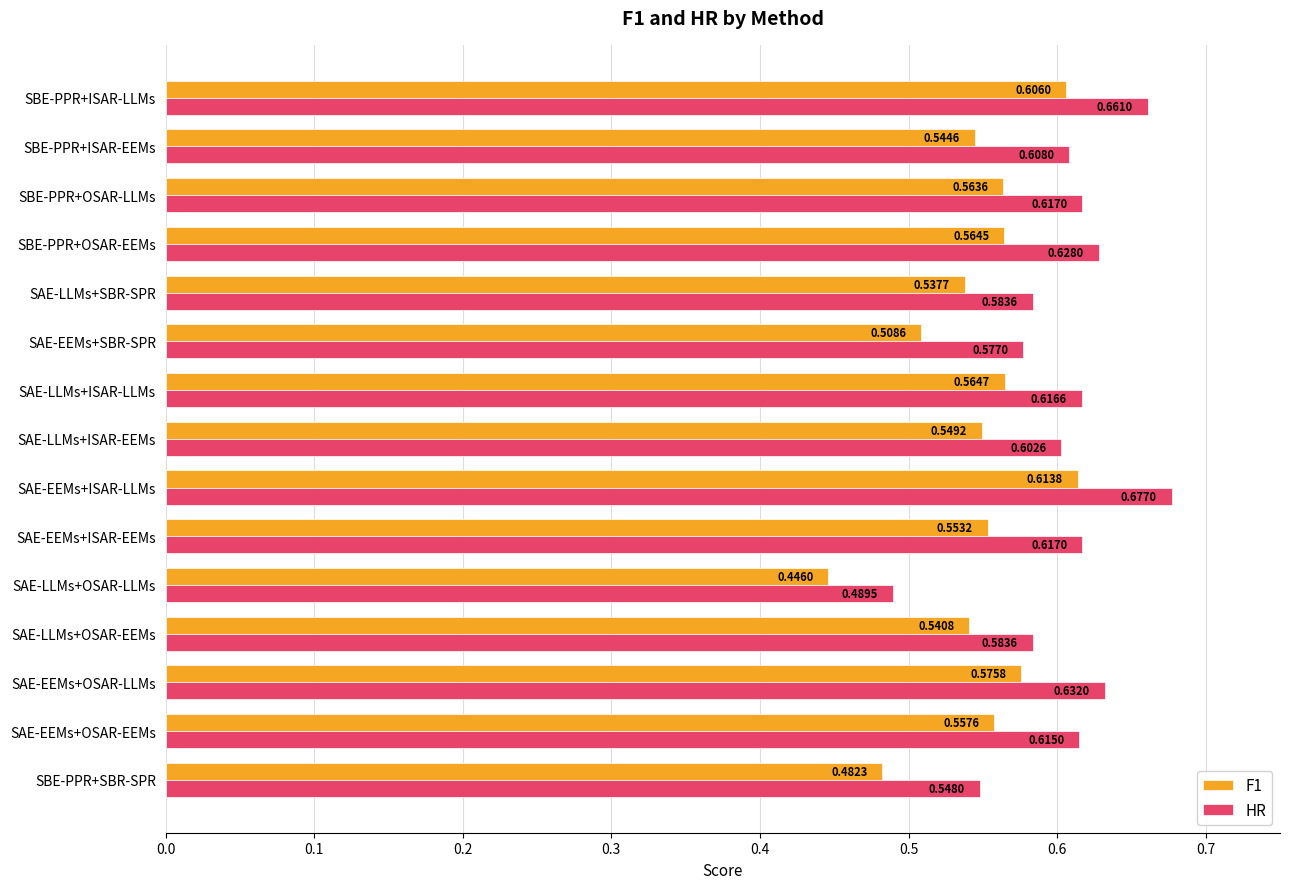

Where is F1 nearest to the value 0?

SAE-LLMs+OSAR-LLMs